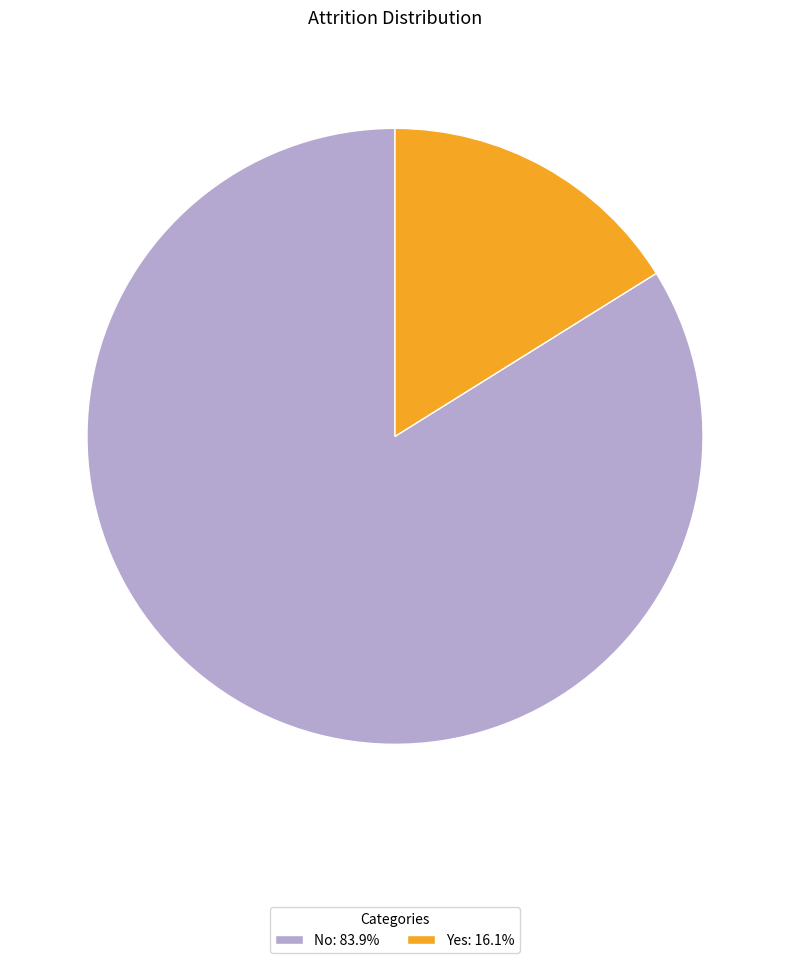

Do No: 83.9% and Yes: 16.1% together represent more than half of the pie?

Yes